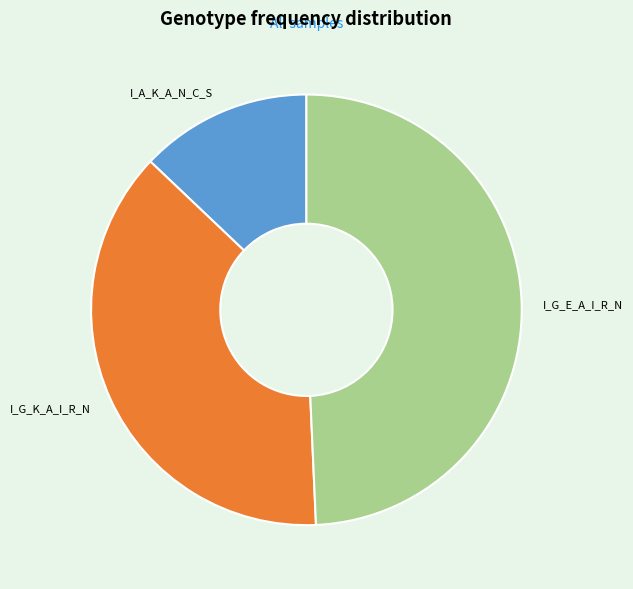

The I_G_K_A_I_R_N slice represents 24% of the pie. True or false?

False